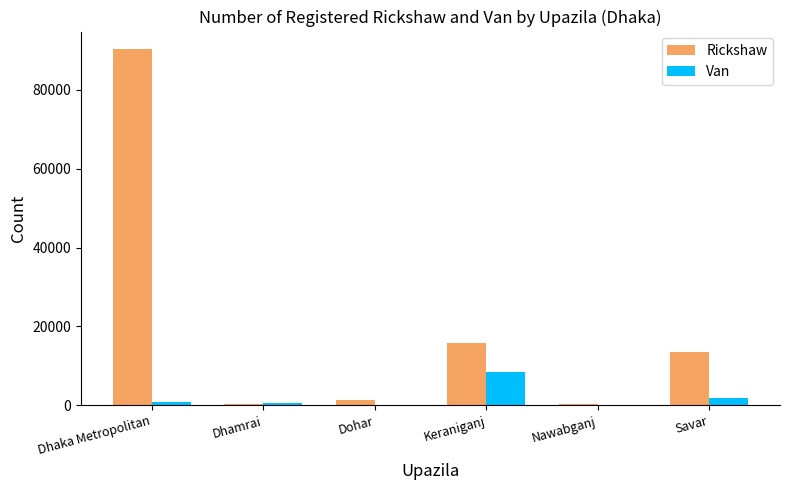

Which category has the highest value in the Van series?

Keraniganj